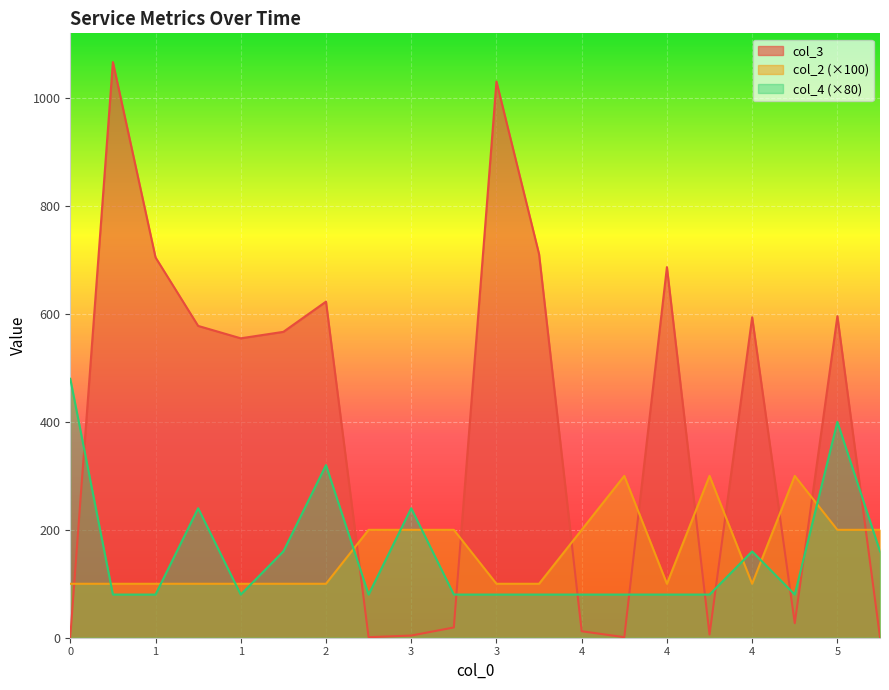

Reading left to right, what are all the values shown in this chart?

col_3: 1	1067	705	578	555	567	623	1	4	19	1031	711	12	1	687	6	594	27	596	1
col_2: 100	100	100	100	100	100	100	200	200	200	100	100	200	300	100	300	100	300	200	200
col_4: 480	80	80	240	80	160	320	80	240	80	80	80	80	80	80	80	160	80	400	160